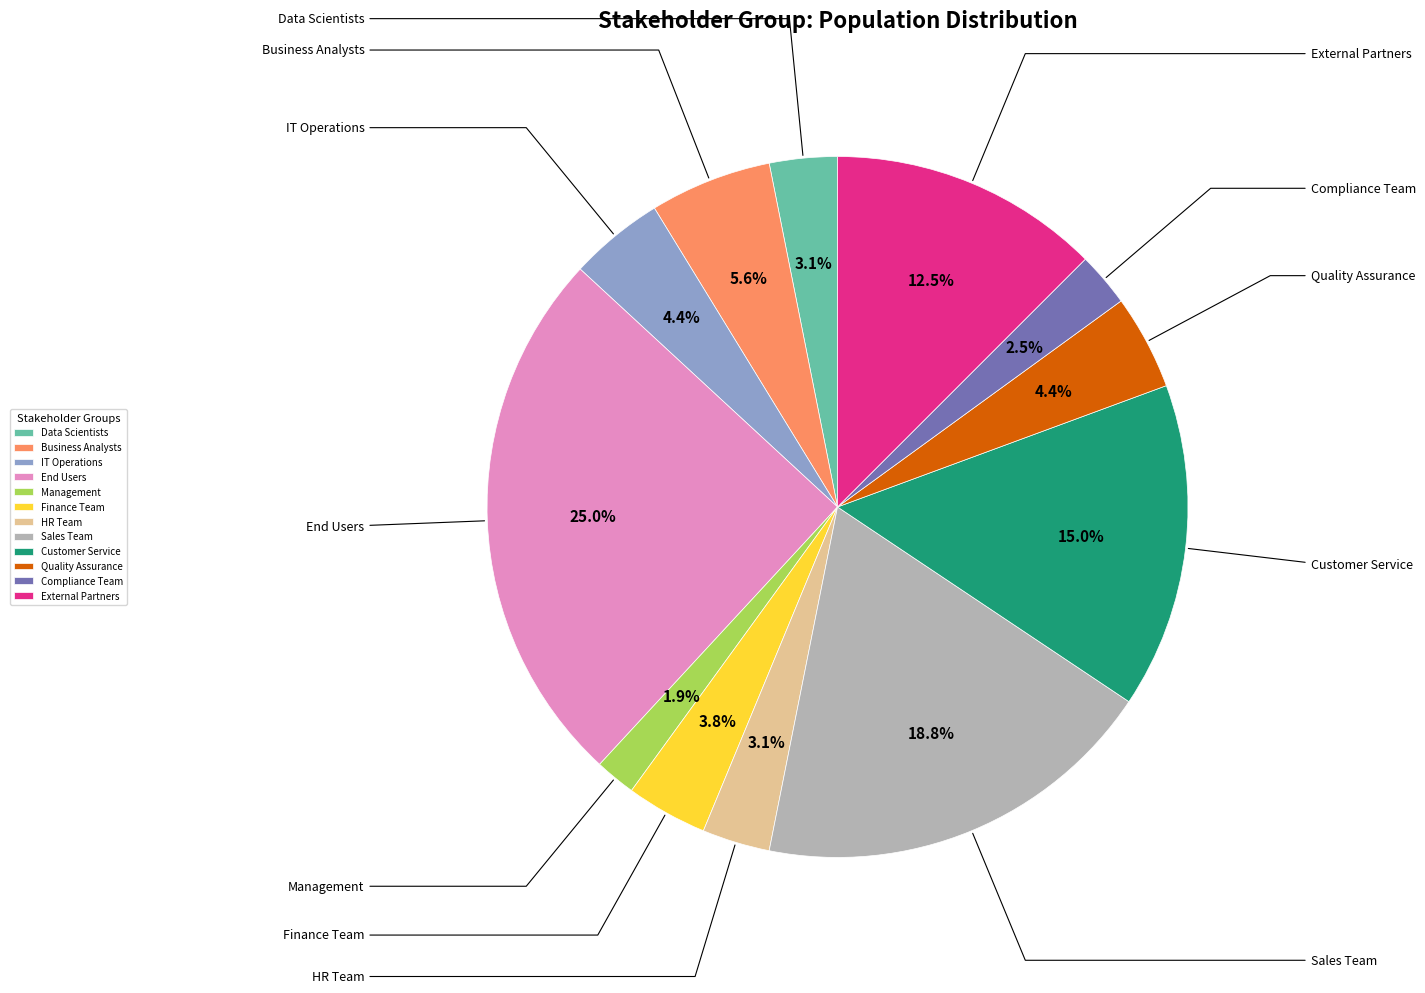

True or false: Sales Team accounts for 25% of the total.

False